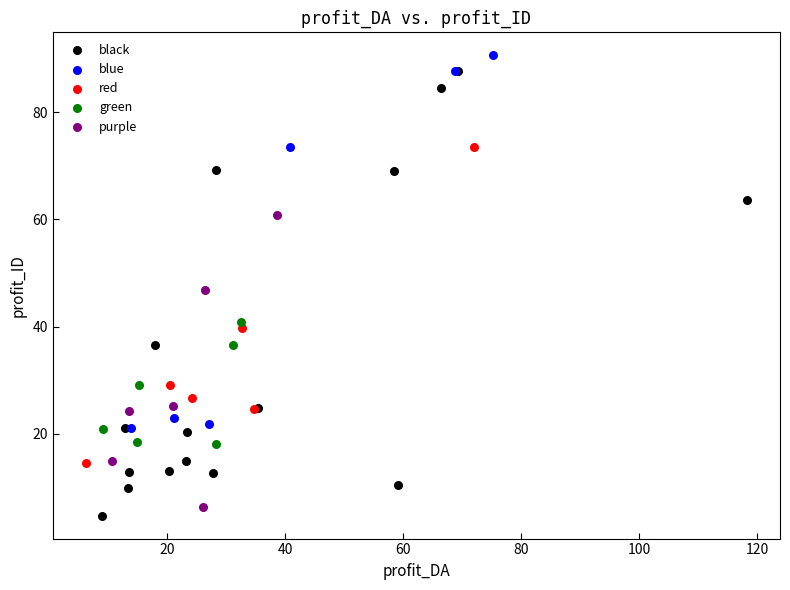

Which series reaches the minimum Y coordinate?

black